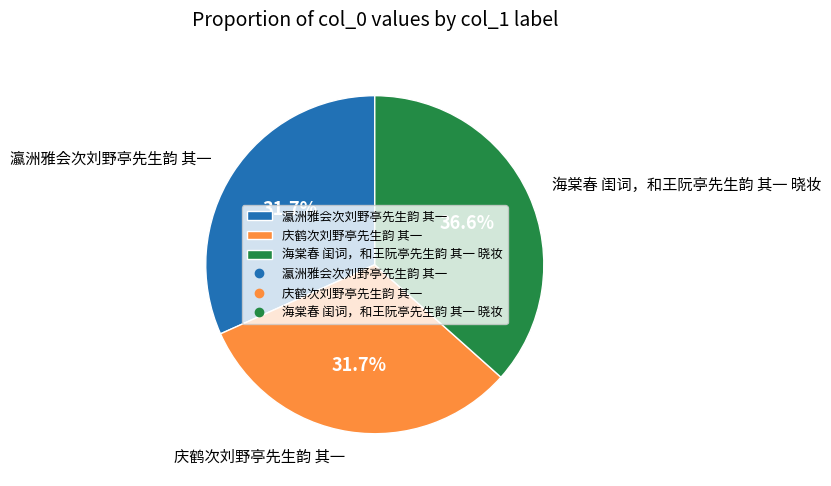

Approximately how many times larger is the value at 庆鹤次刘野亭先生韵 其一 compared to 海棠春 闺词，和王阮亭先生韵 其一 晓妆?

0.9